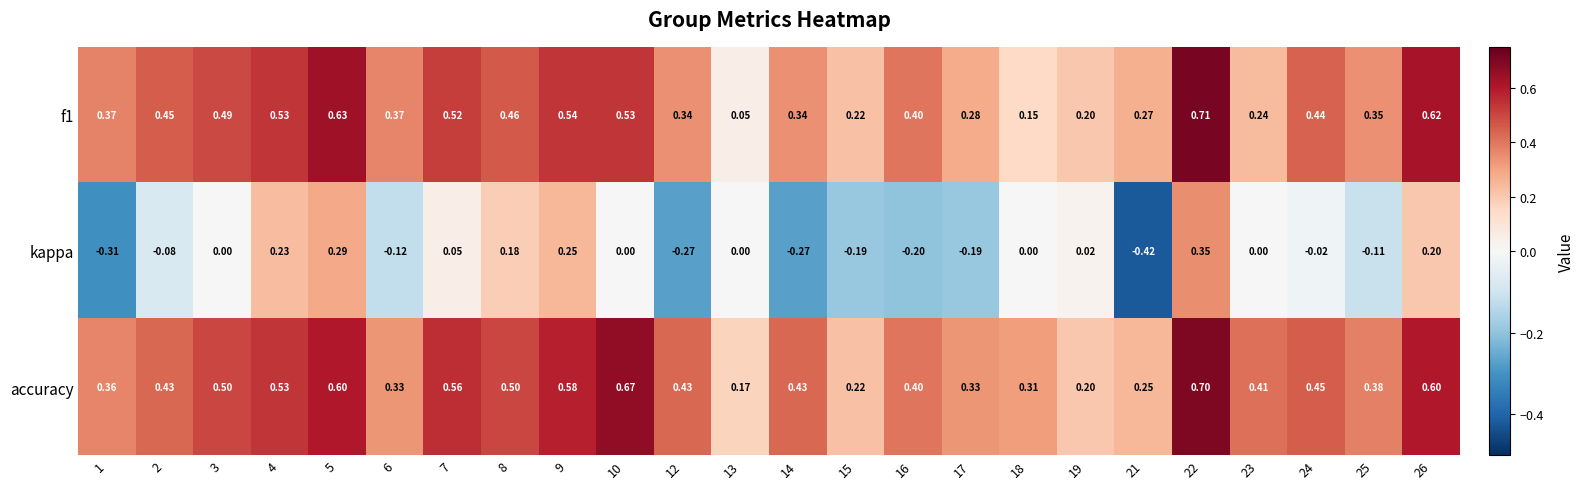

Which series changed the most between 17 and 23?

kappa